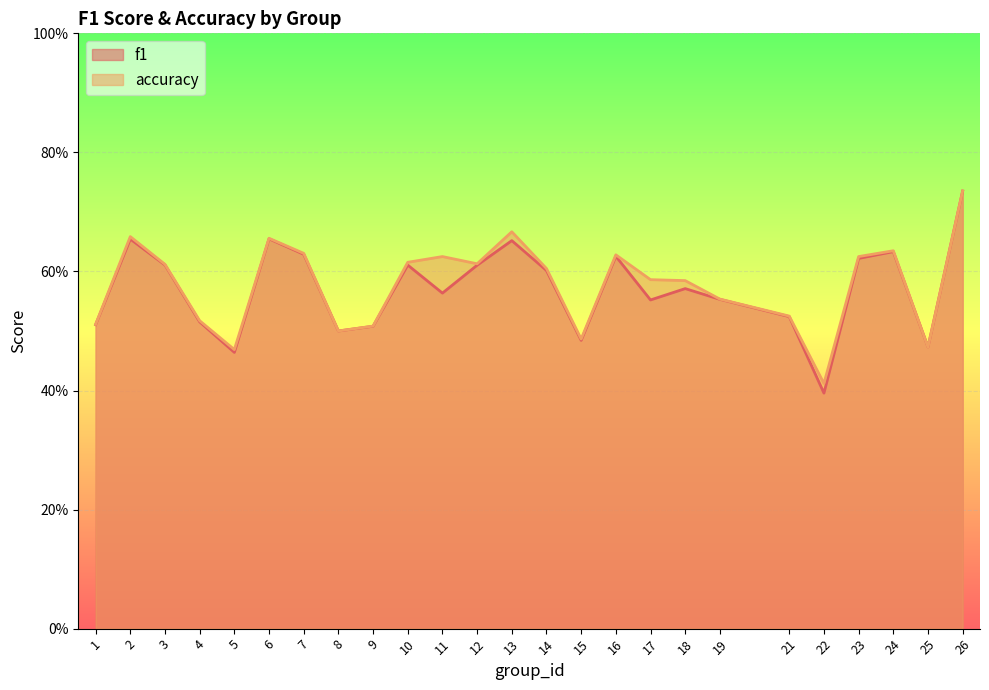

True or false: f1 has a value of 0.8 at 17.

False